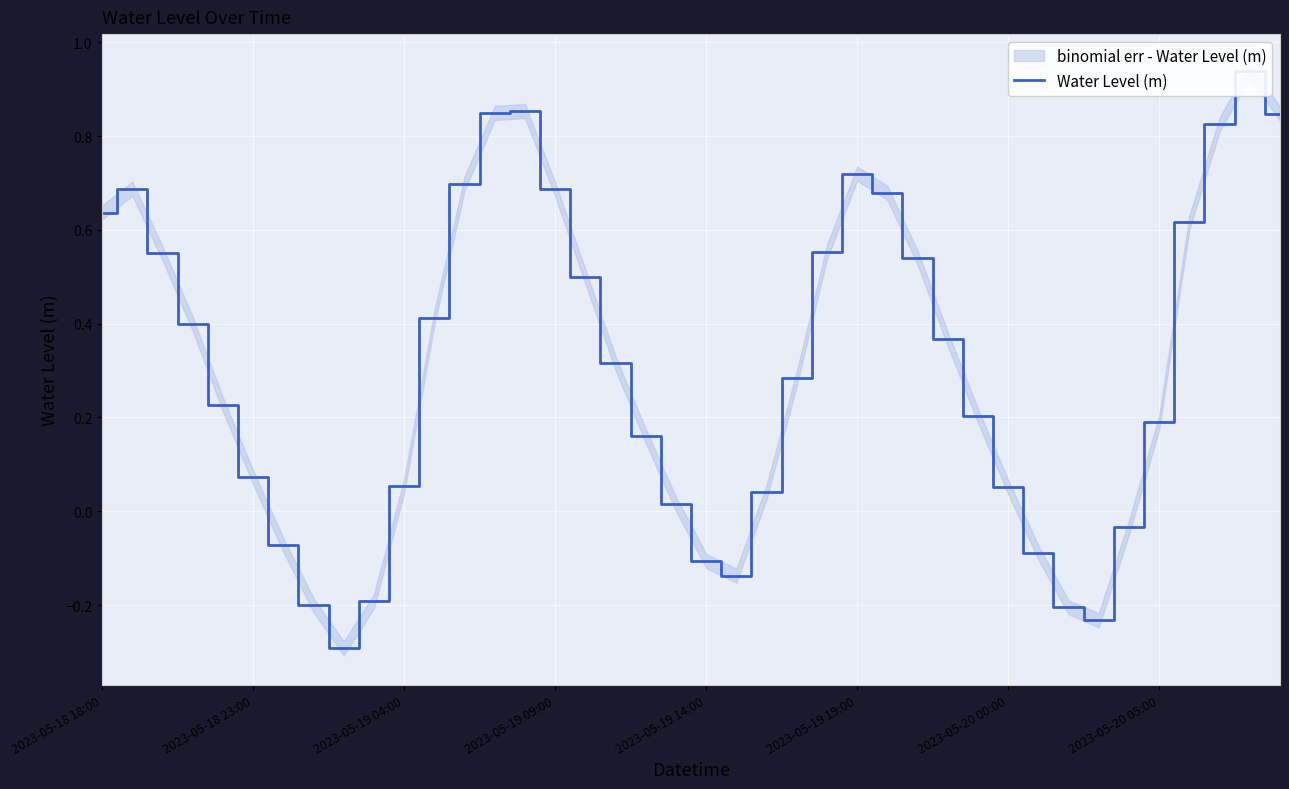

What is the greatest value displayed?

0.9